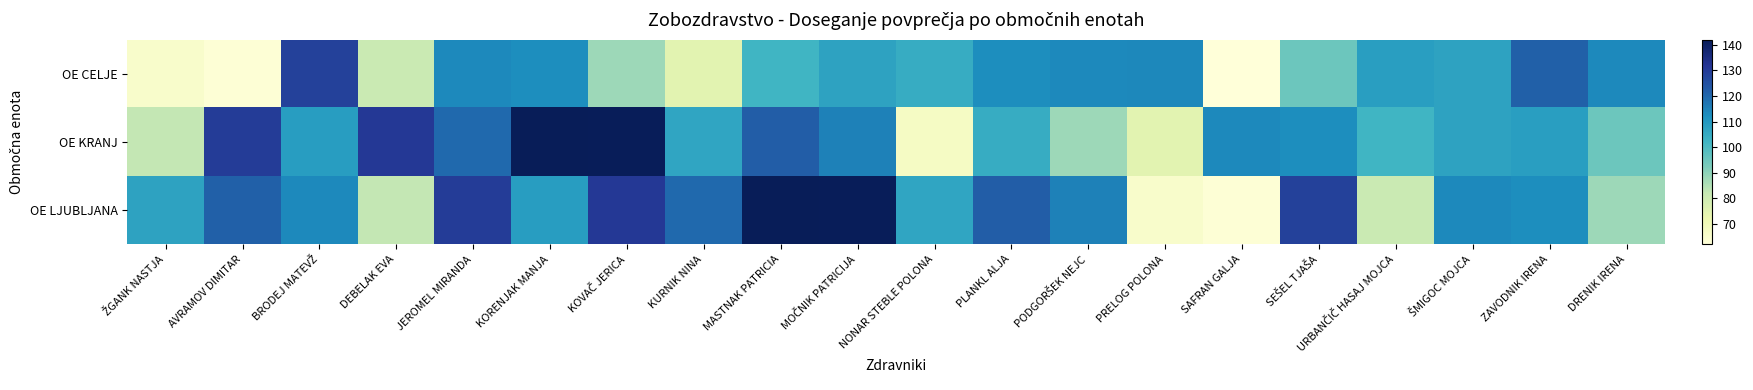

At which category does the chart reach its peak across all series?

KORENJAK MANJA